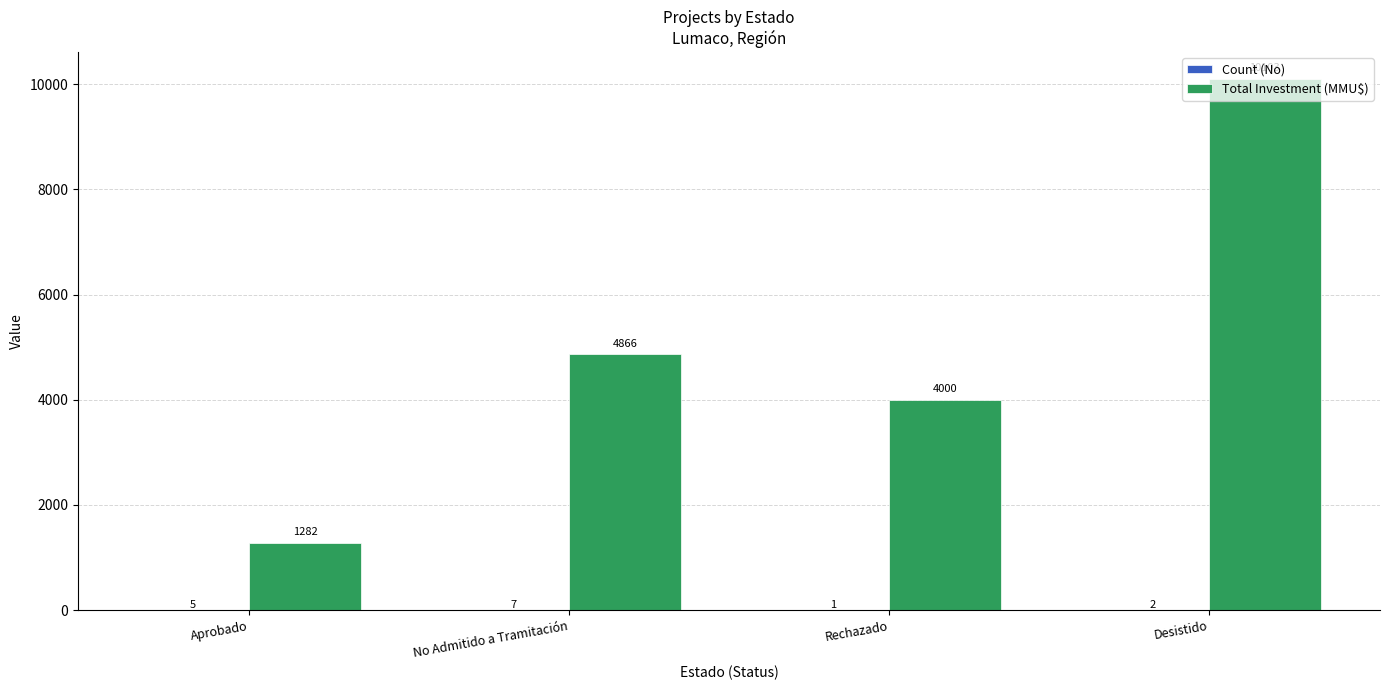

What is the sum of the Total Investment (MMU$) values at Aprobado and Rechazado?

5282